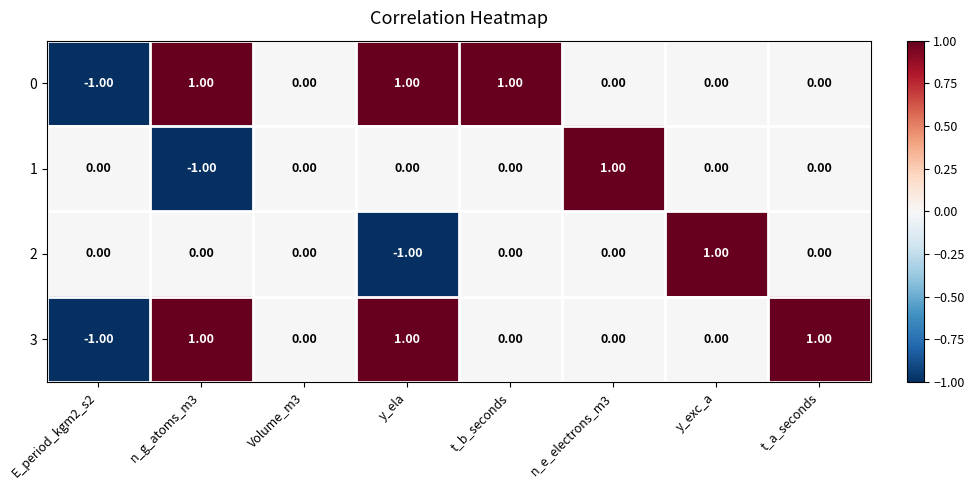

Is the value of 1 at n_e_electrons_m3 greater than the value of 3 at Volume_m3?

Yes